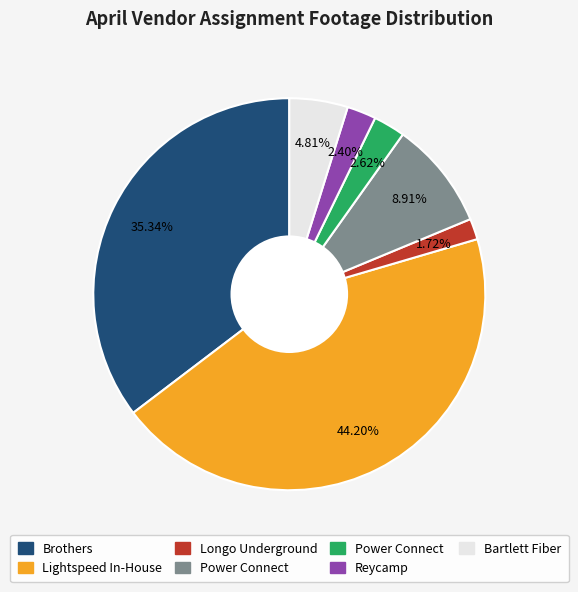

Is there any slice that represents more than half of the pie?

No